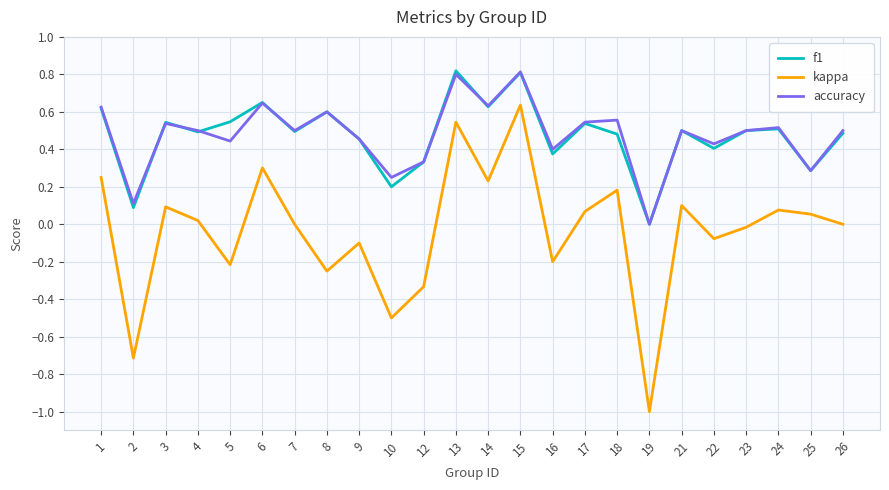

The f1 series shows 0.8 at 26. True or false?

False